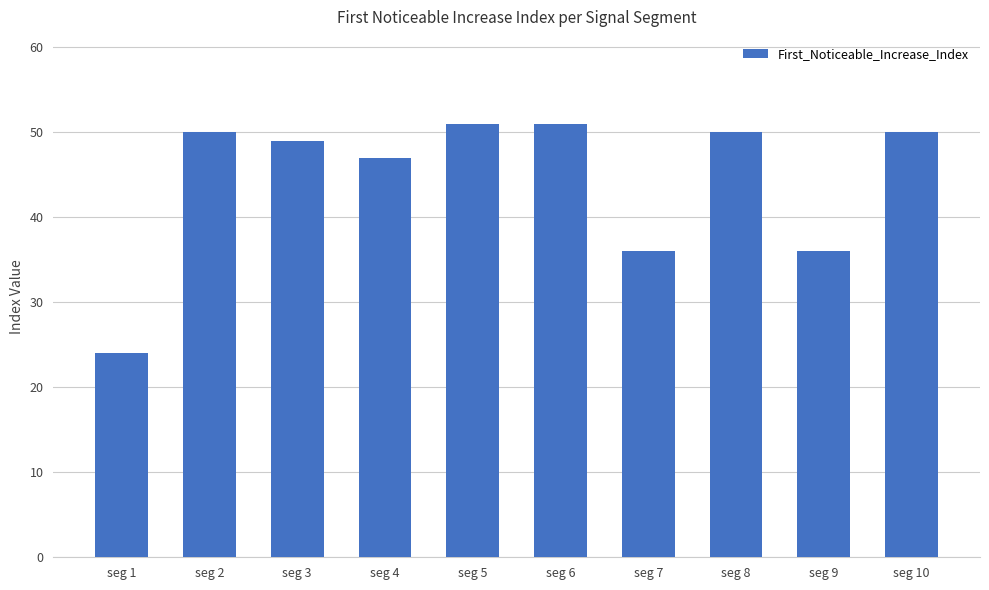

At which category does the chart reach its minimum across all series?

seg 1